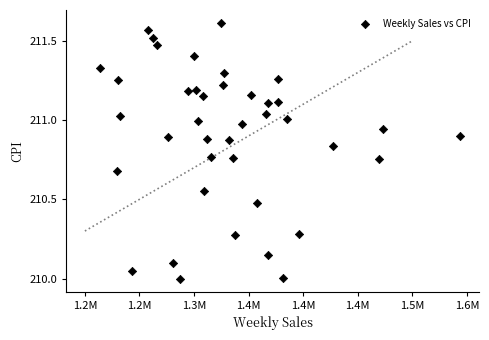

What is the range of X values (max minus min)?

329965.6